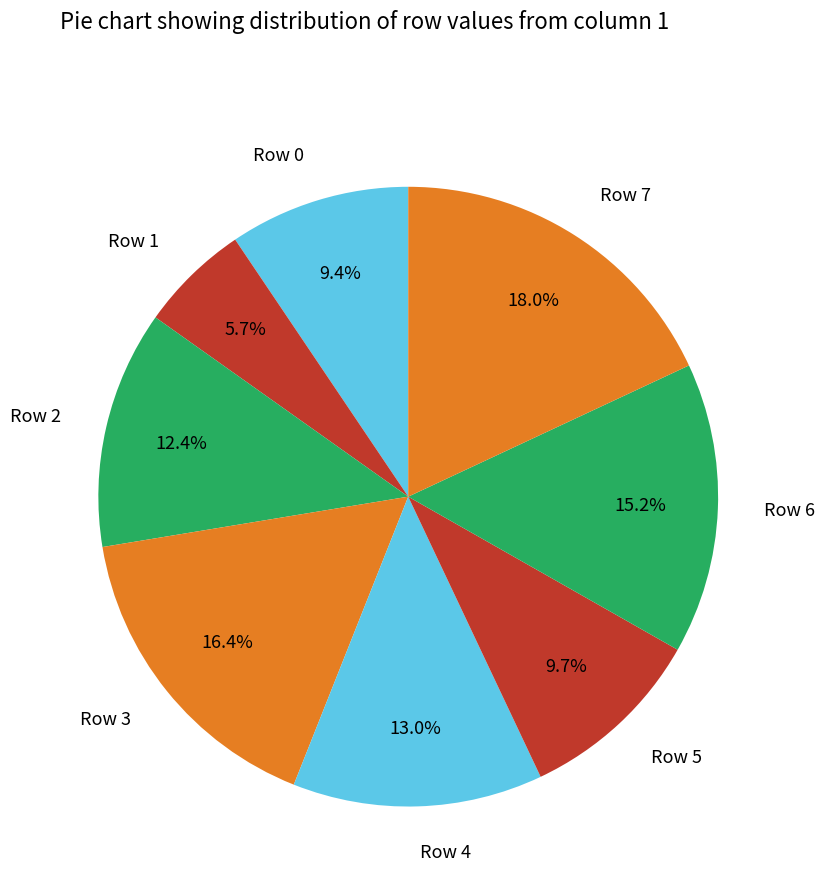

Approximately how many times larger is the value at Row 5 compared to Row 1?

1.7